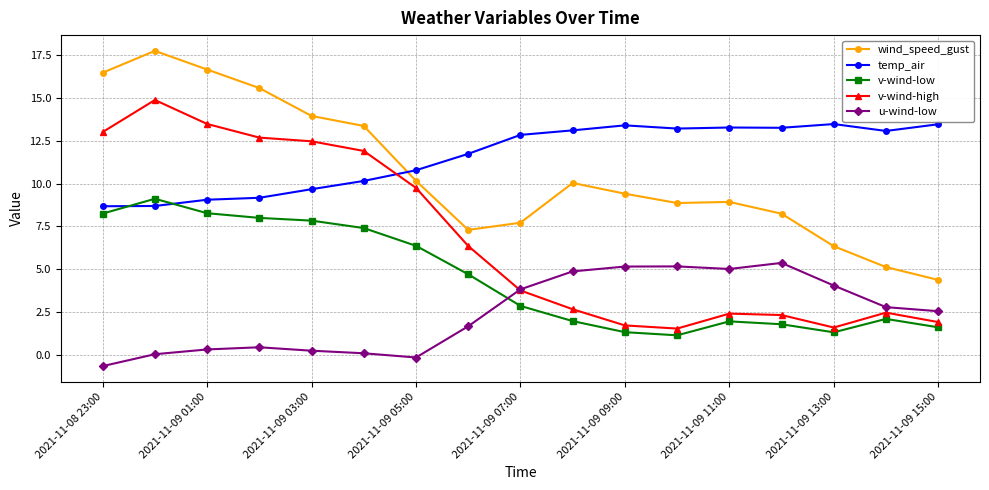

At how many categories does at least one series exceed 16?

3